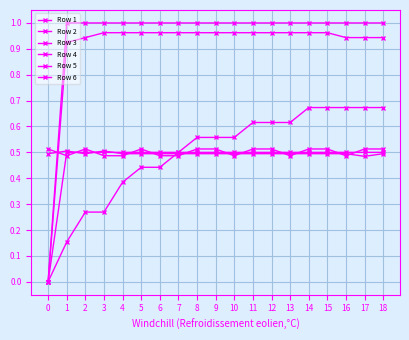

What is the sum of the Row 2 values at 6 and 8?

1.0